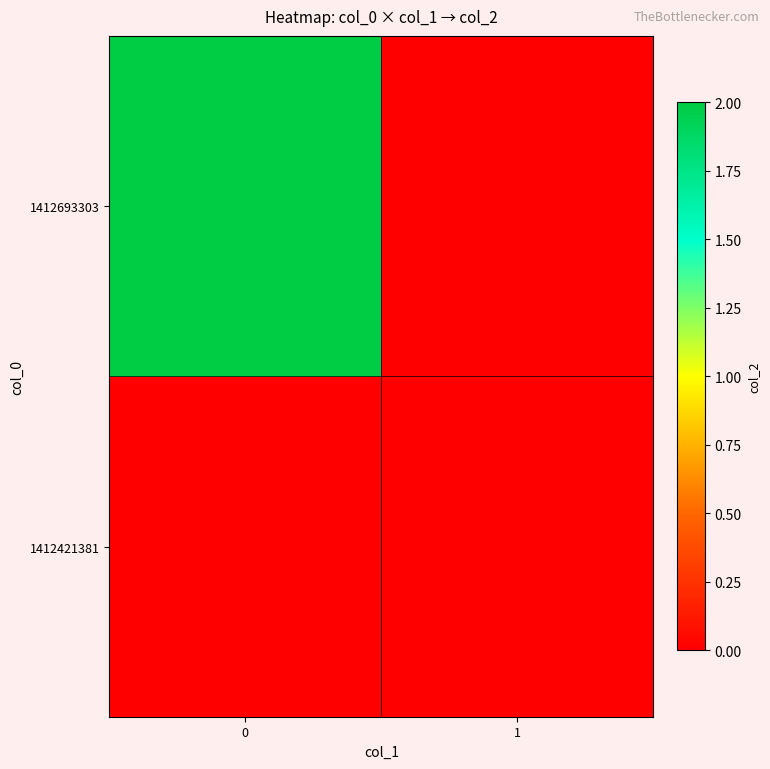

Reading left to right, transcribe all the data shown in this chart.

1412421381: 0=0	1=0
1412693303: 0=2	1=0